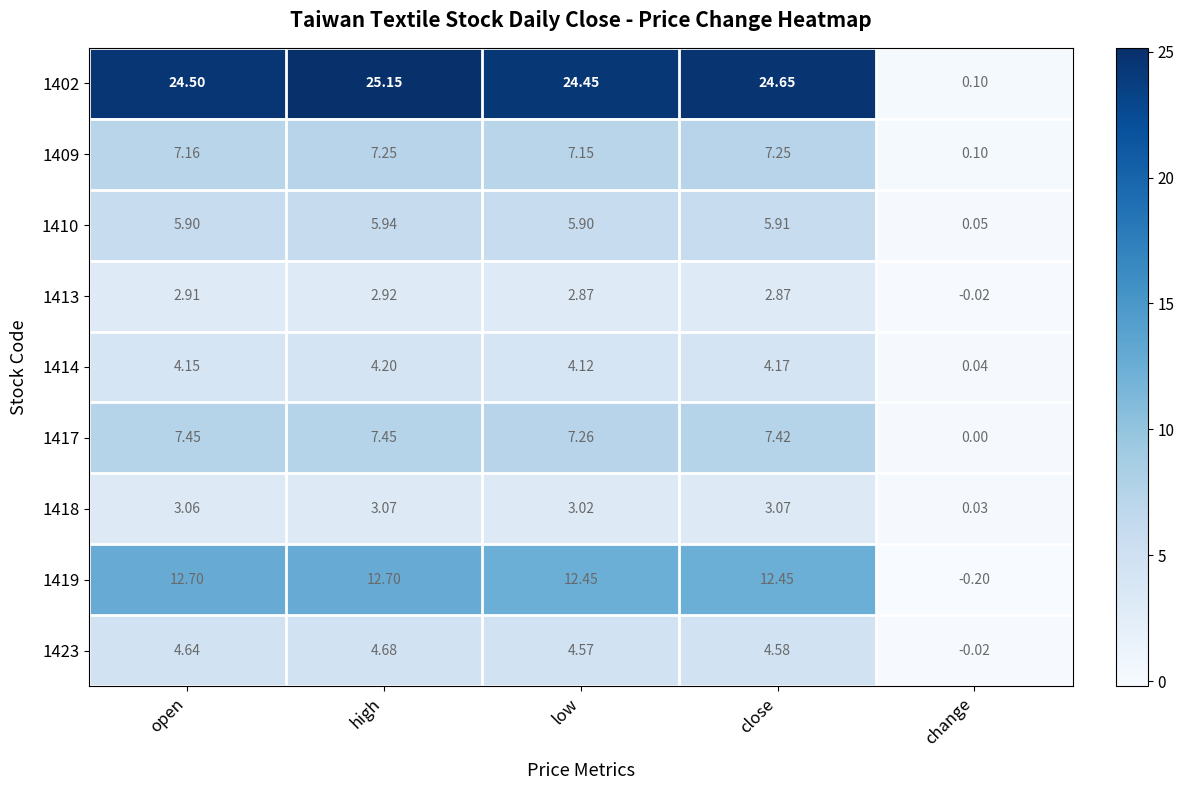

Rank the series at close from highest to lowest value.

1402, 1419, 1417, 1409, 1410, 1423, 1414, 1418, 1413